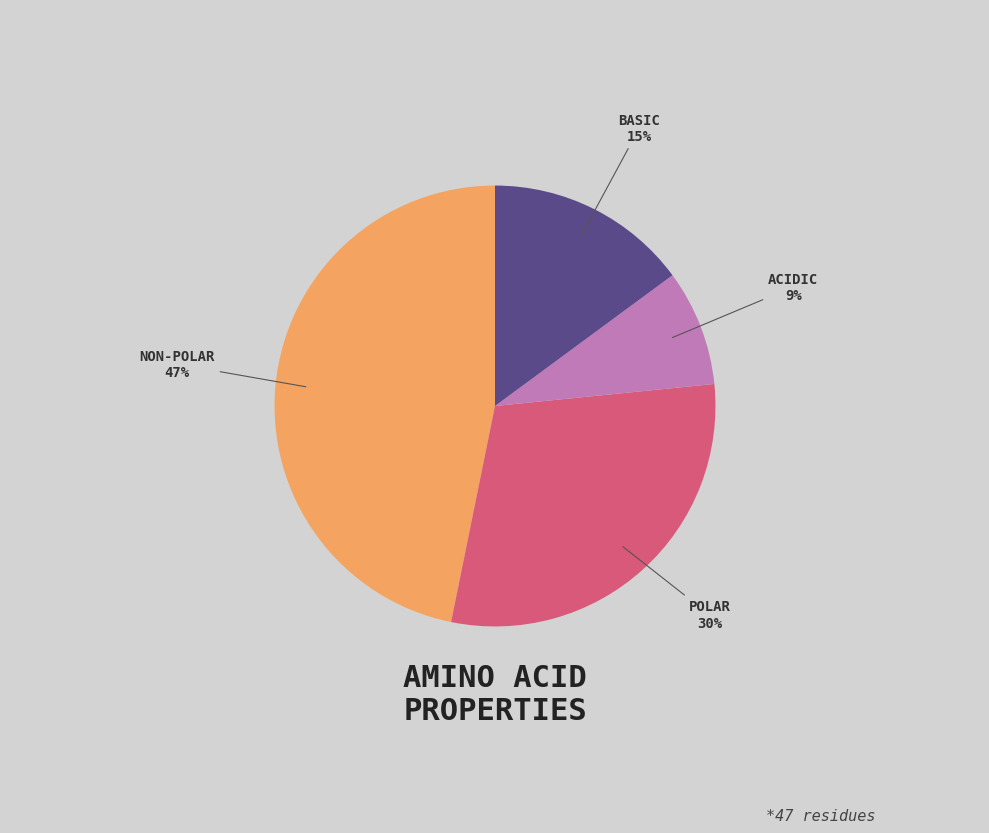

To the nearest percent, what is the average slice percentage?

25%